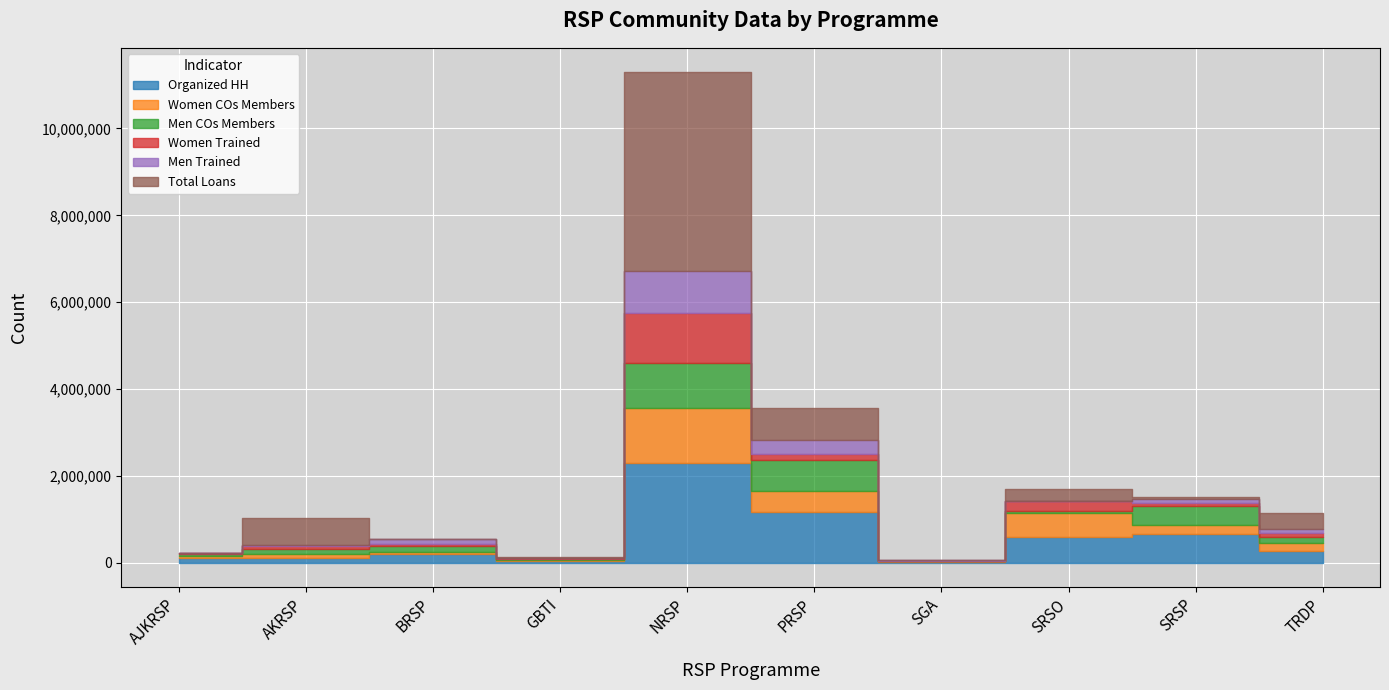

True or false: Women COs Members and Women Trained intersect in this chart.

False